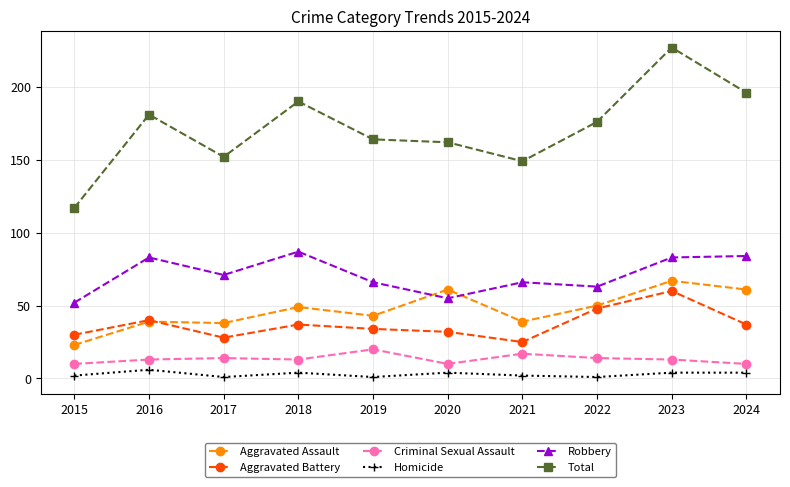

What is the smallest value displayed?

1